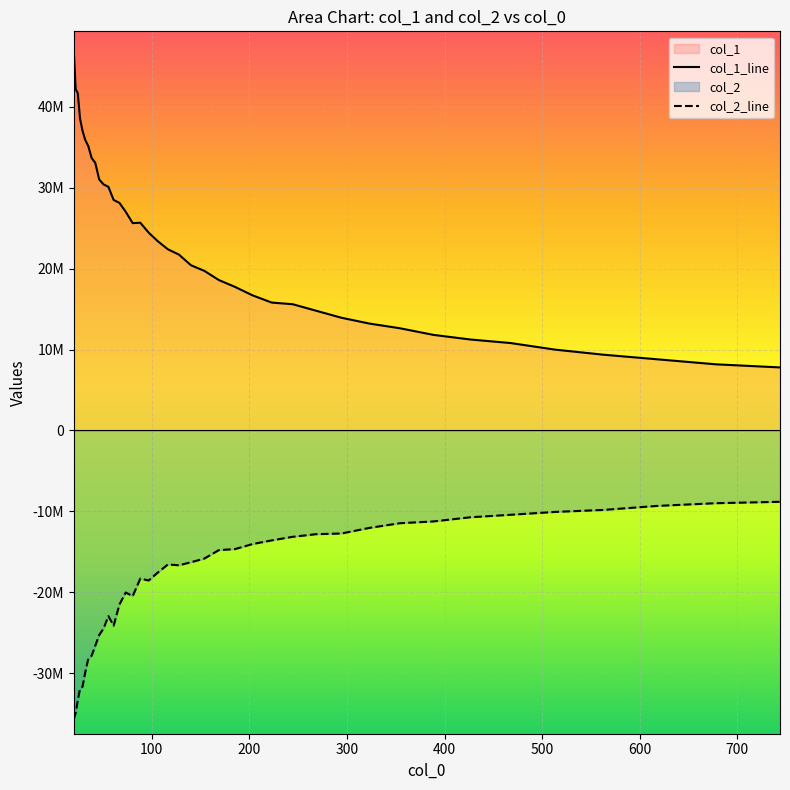

What is the average value of the col_1_line series?

23009610.0